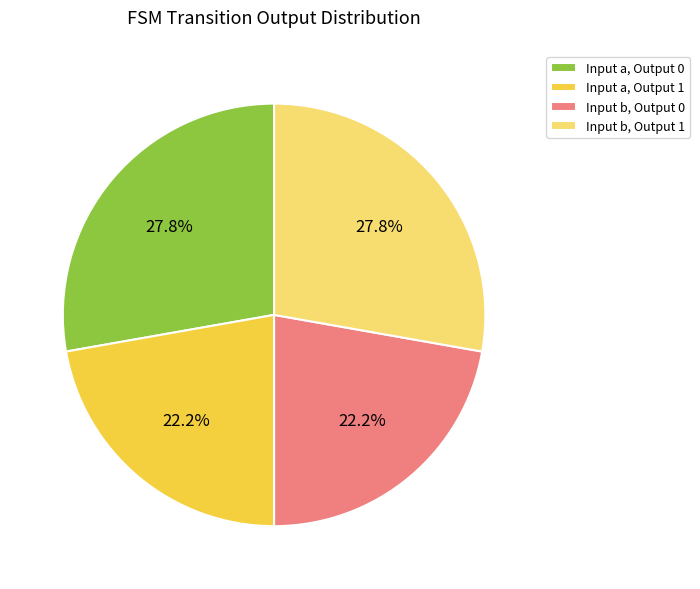

How much of the chart is everything except Input b, Output 1?

72.2%